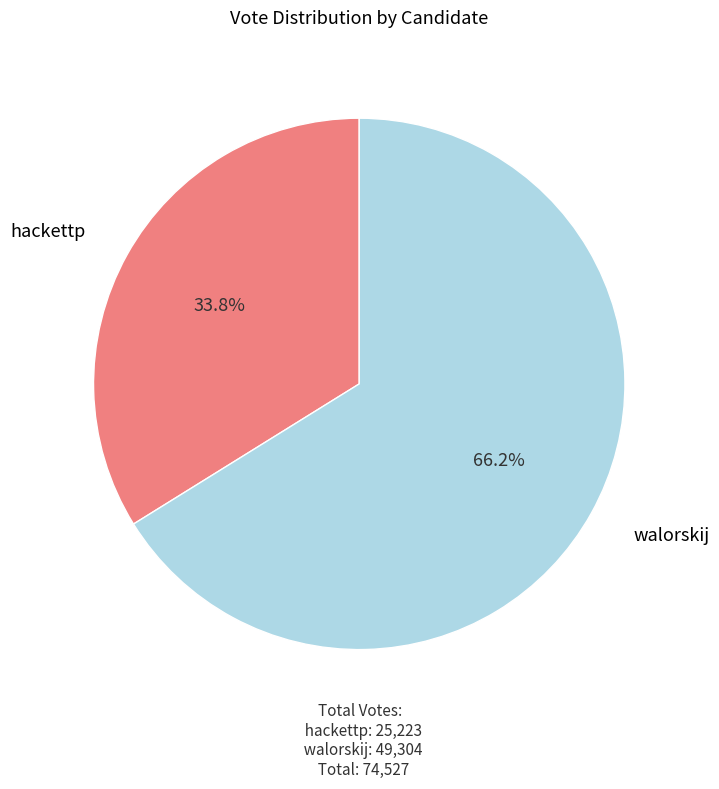

Does any single category account for the majority?

Yes